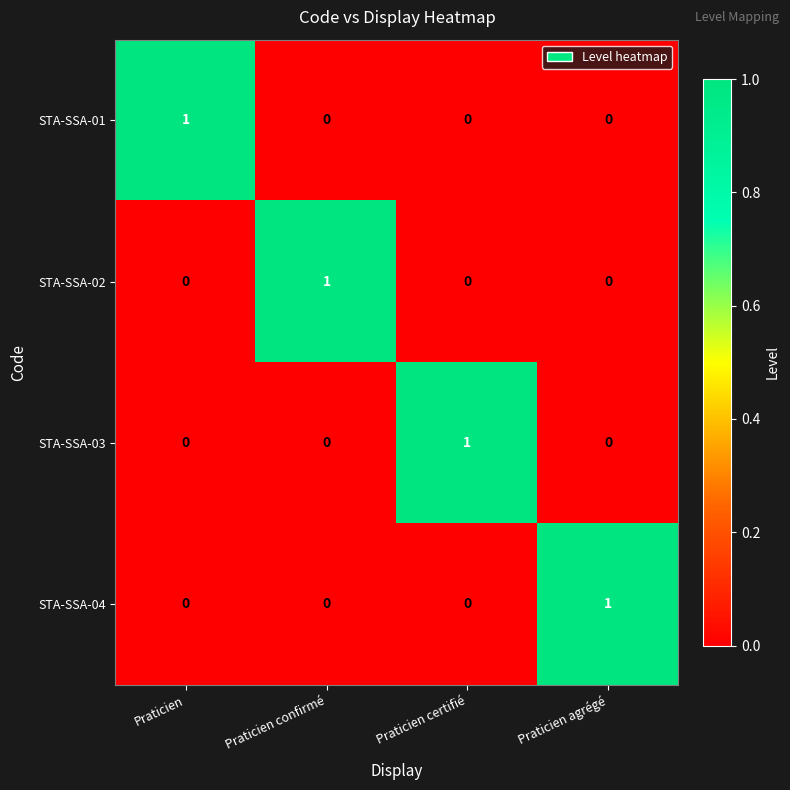

How many categories are shown in the chart?

4